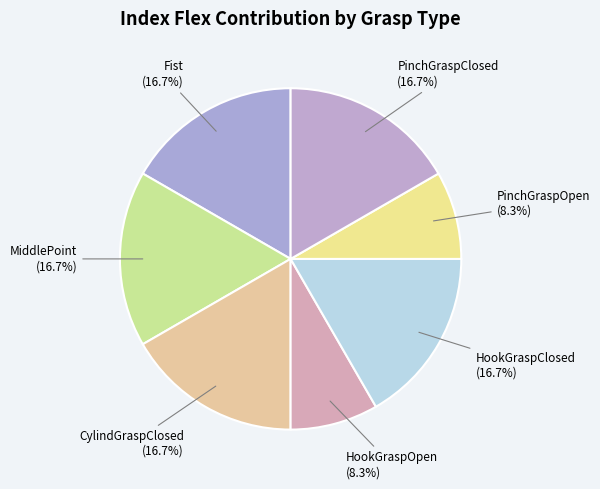

Count the number of slices in the pie.

7